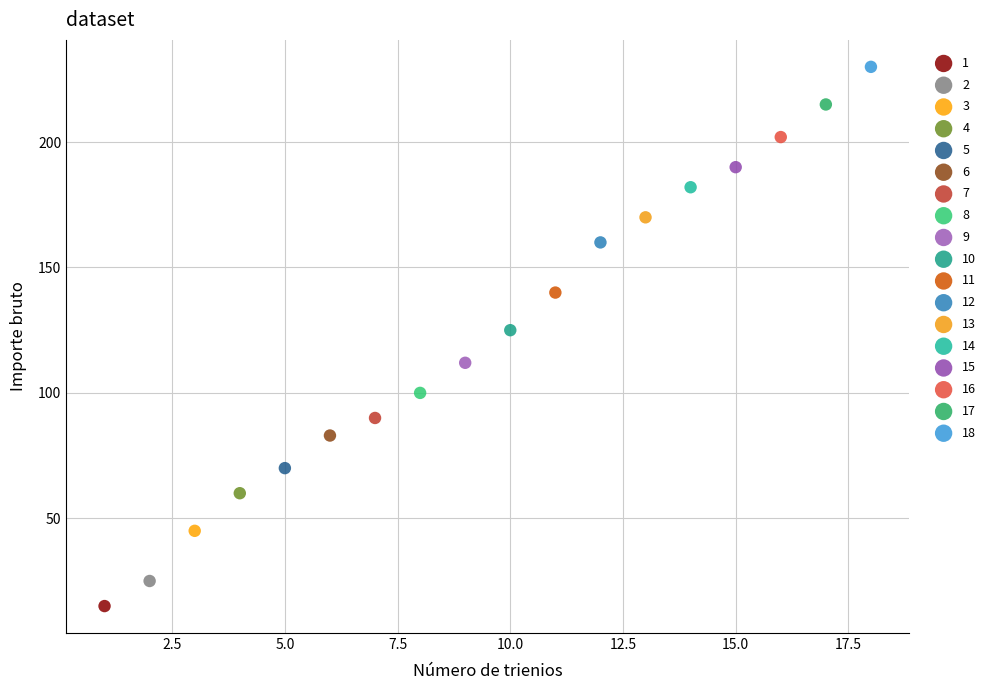

What are all the series names shown in the legend?

1, 2, 3, 4, 5, 6, 7, 8, 9, 10, 11, 12, 13, 14, 15, 16, 17, 18